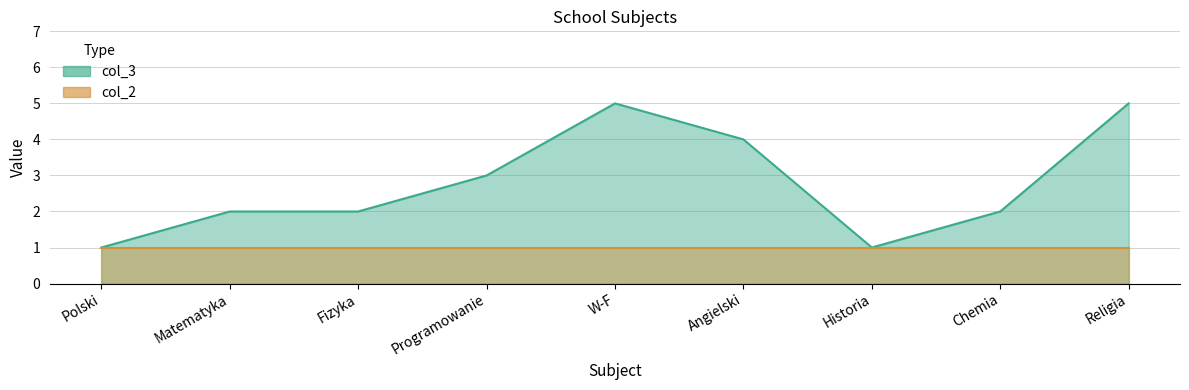

List the labels in order of value, largest first.

W-F, Religia, Angielski, Programowanie, Matematyka, Fizyka, Chemia, Polski, Historia